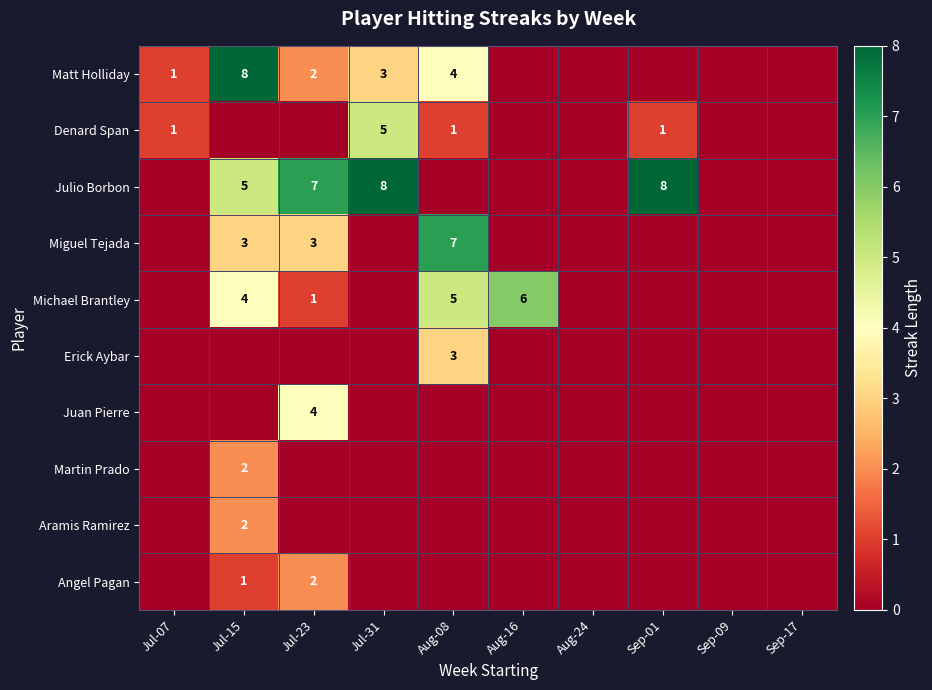

List the labels in order of Aramis Ramirez value, smallest first.

Jul-07, Jul-23, Jul-31, Aug-08, Aug-16, Aug-24, Sep-01, Sep-09, Sep-17, Jul-15